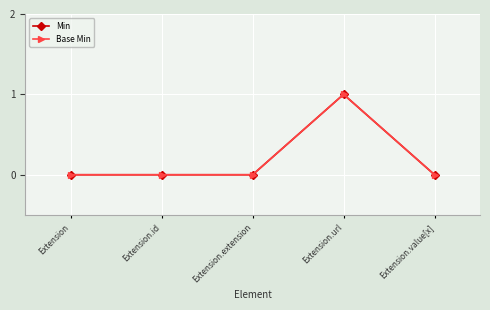

Does the chart have visible grid lines?

Yes